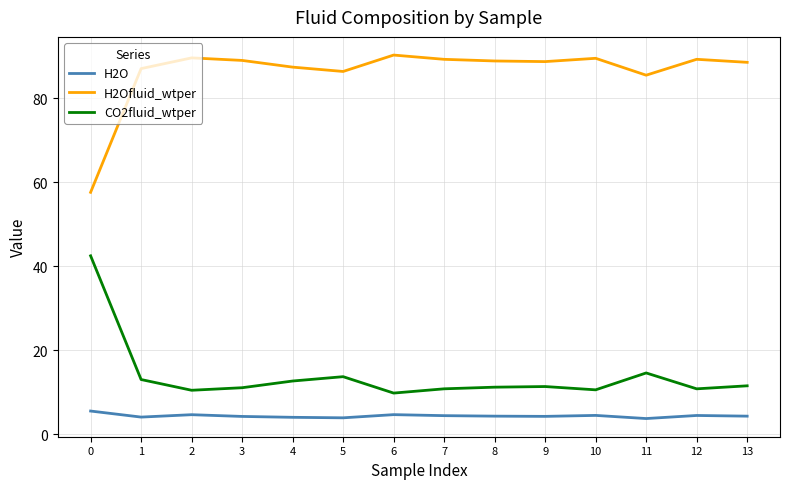

True or false: H2O and H2Ofluid_wtper intersect in this chart.

False